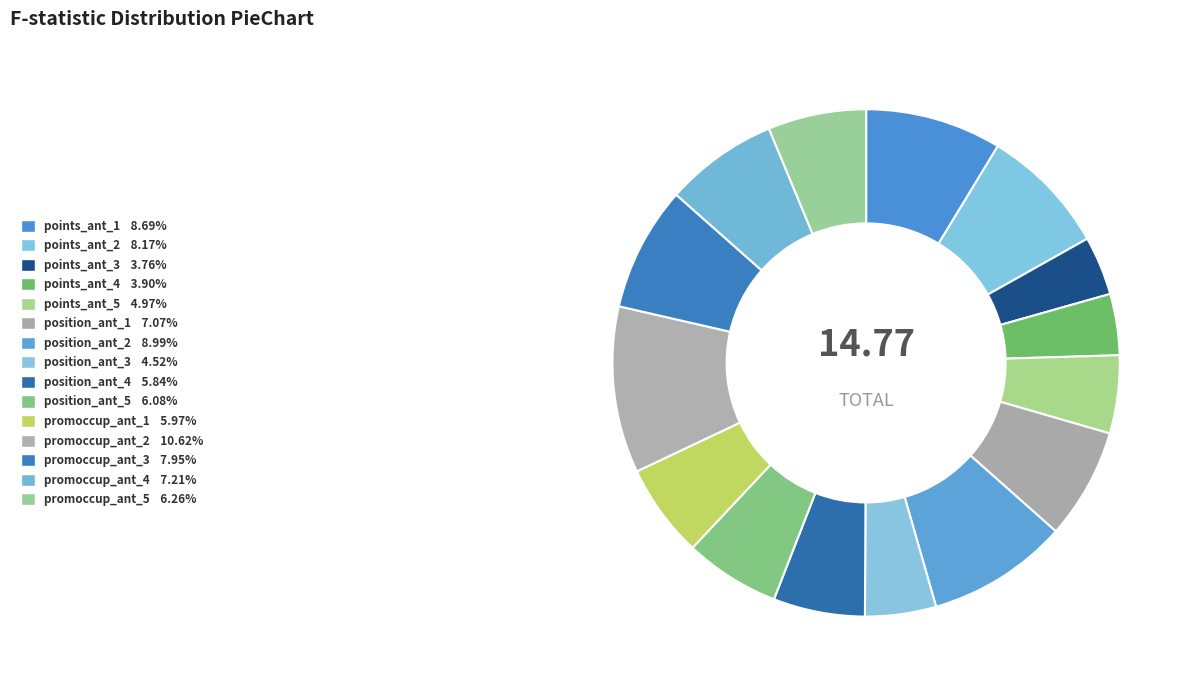

Is there a majority slice in this chart?

No